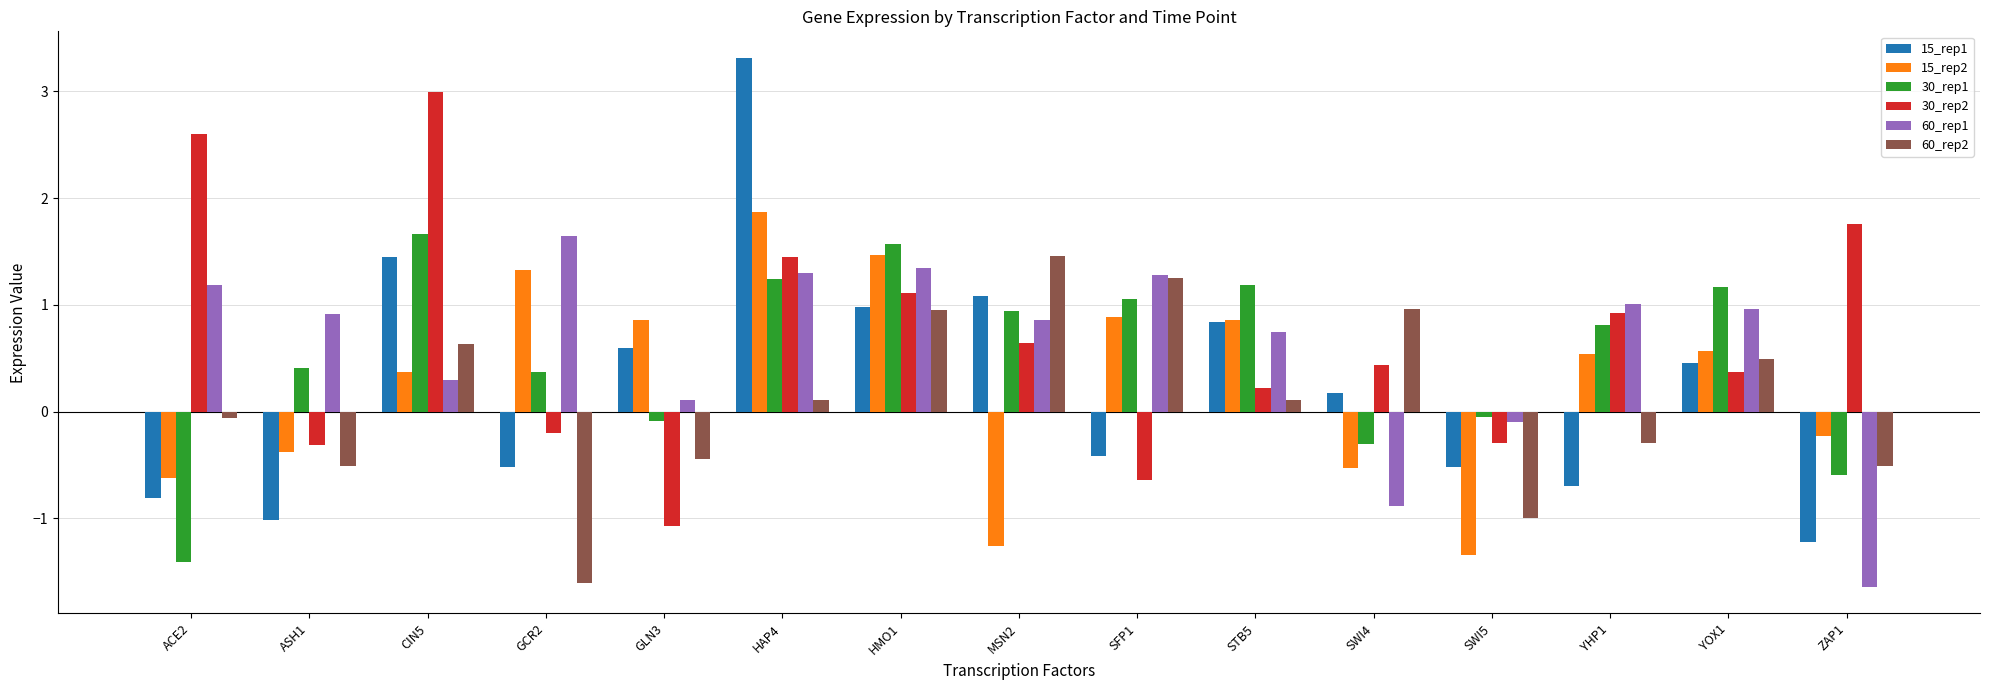

Which series changed the most between GCR2 and SFP1?

60_rep2